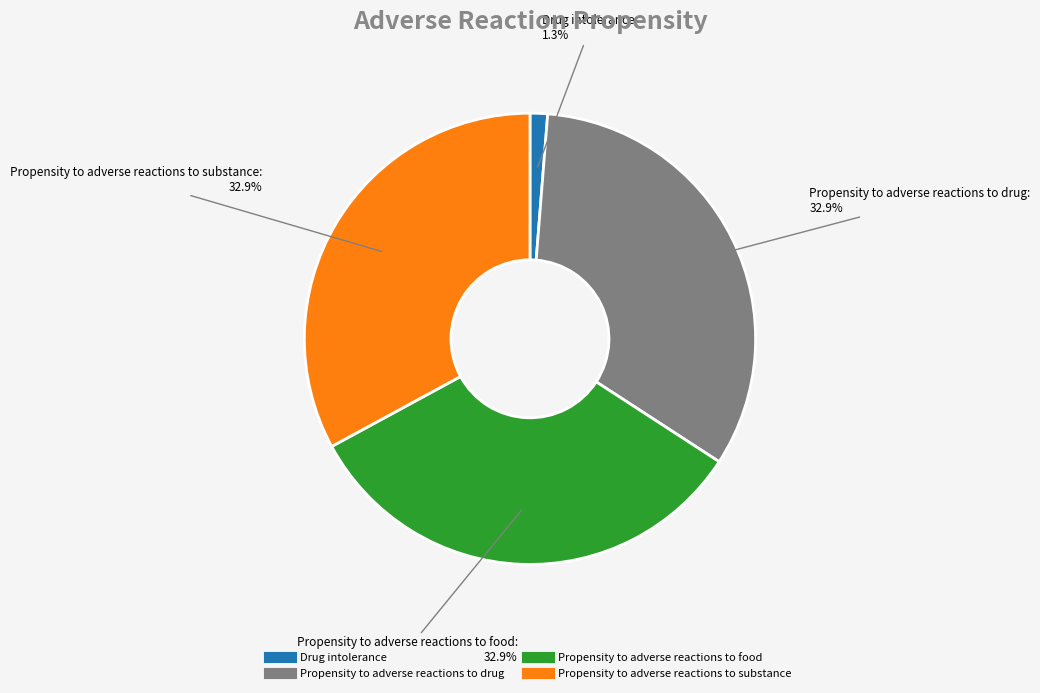

To the nearest percent, what is the average slice percentage?

25%